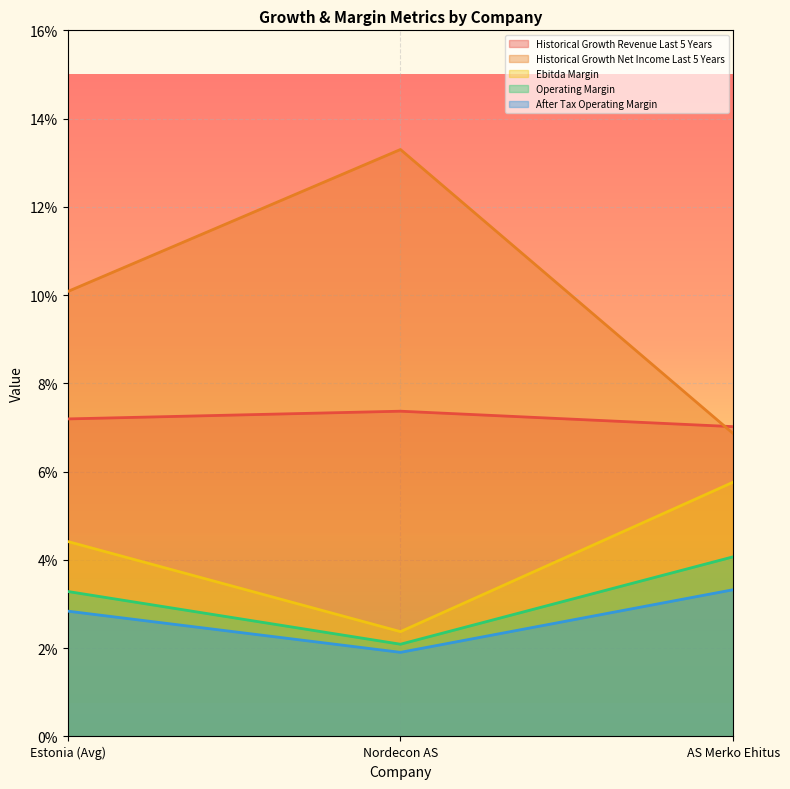

Which category has the highest value across all series?

Nordecon AS